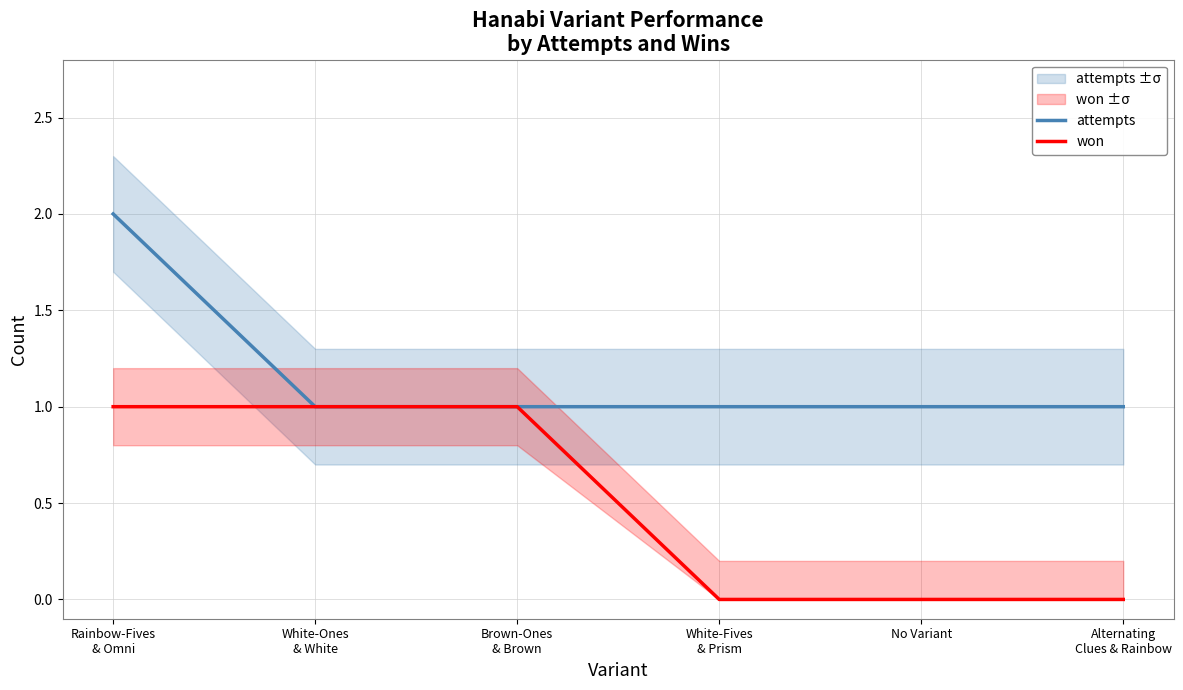

What is the sum of all attempts values?

7